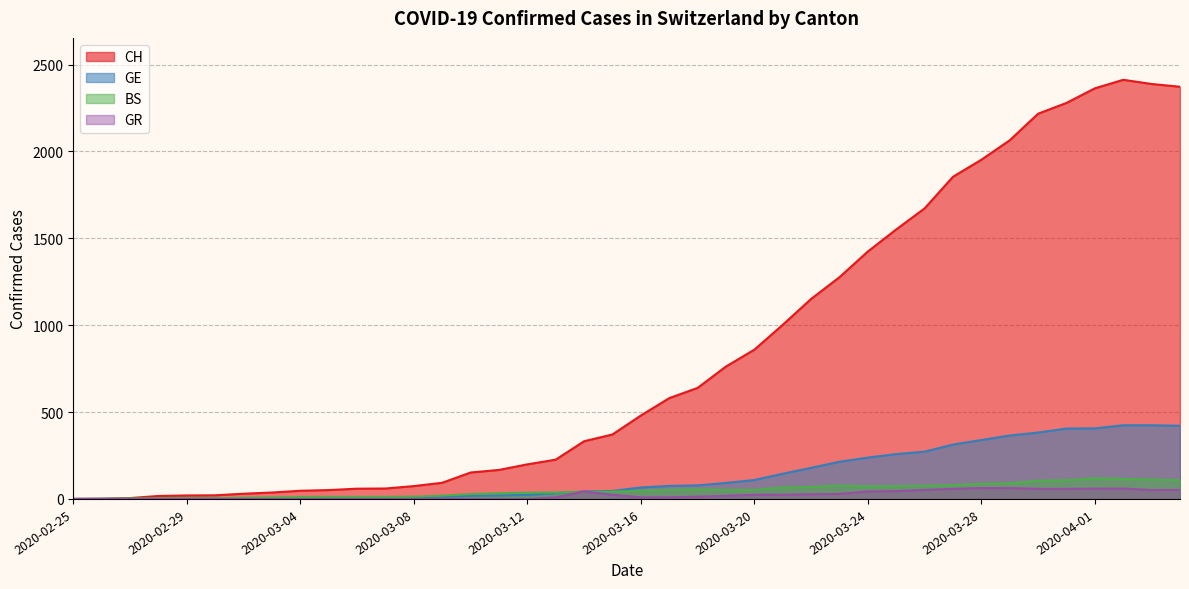

Where is GR nearest to the value 31?

2020-03-23